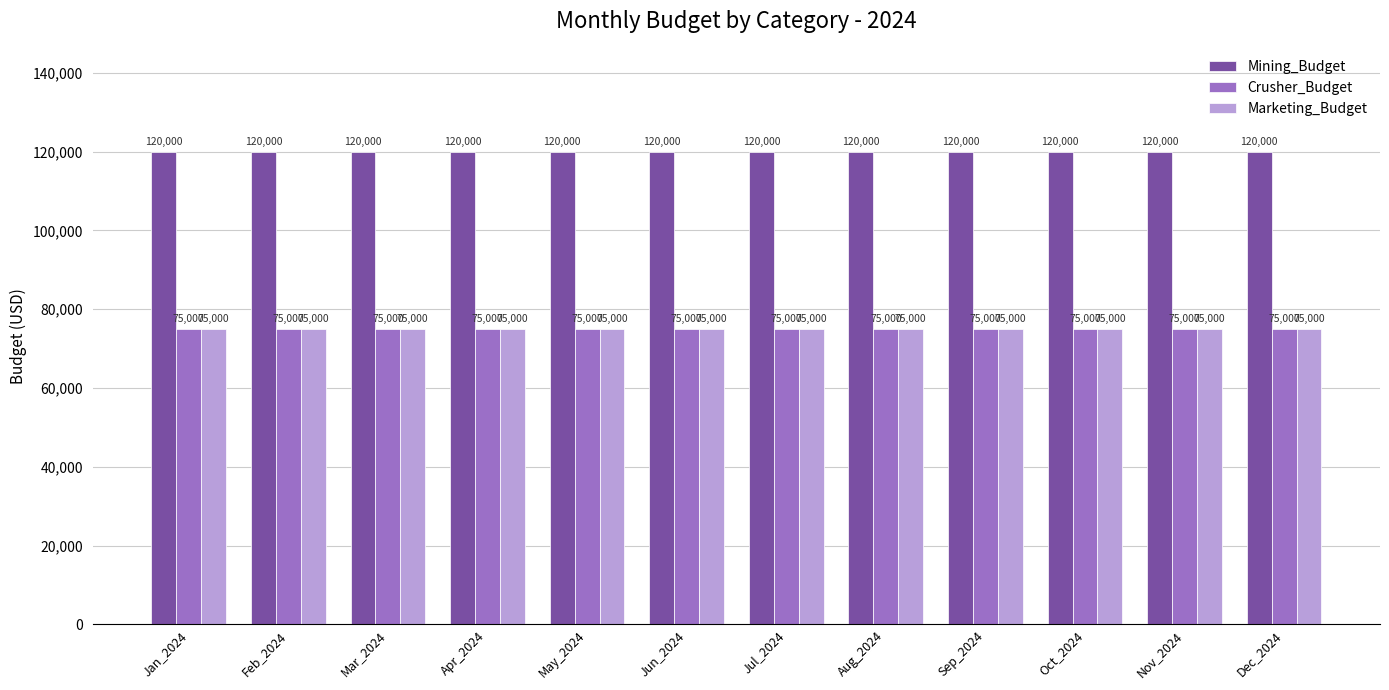

Are the bars horizontal?

No